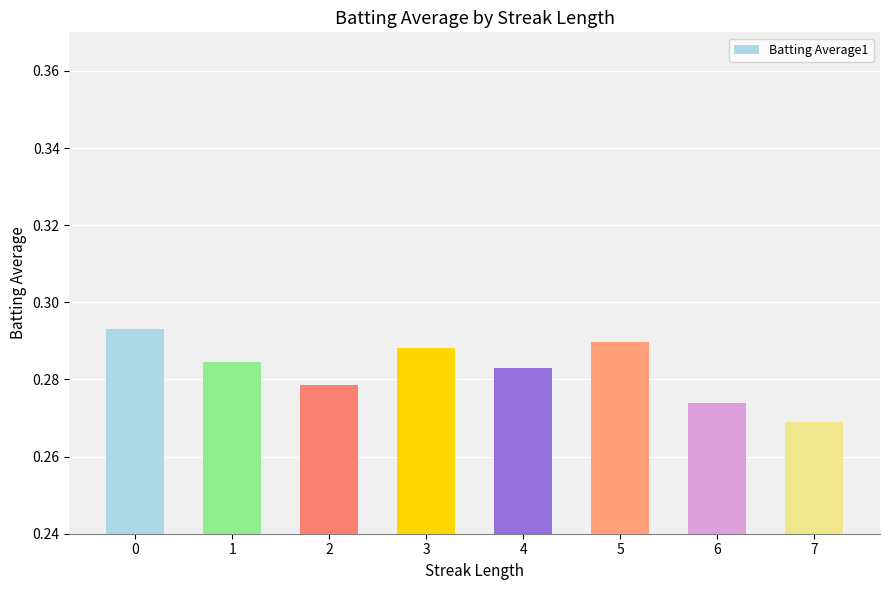

Rank the categories by value from lowest to highest.

7, 6, 2, 4, 1, 3, 5, 0